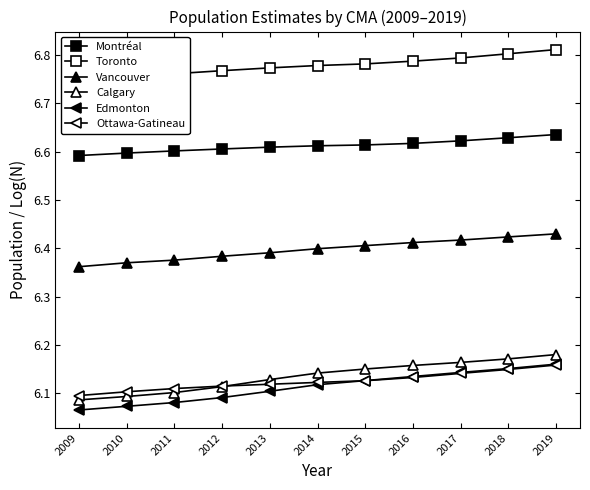

Is this an area chart (filled region under the line)?

No